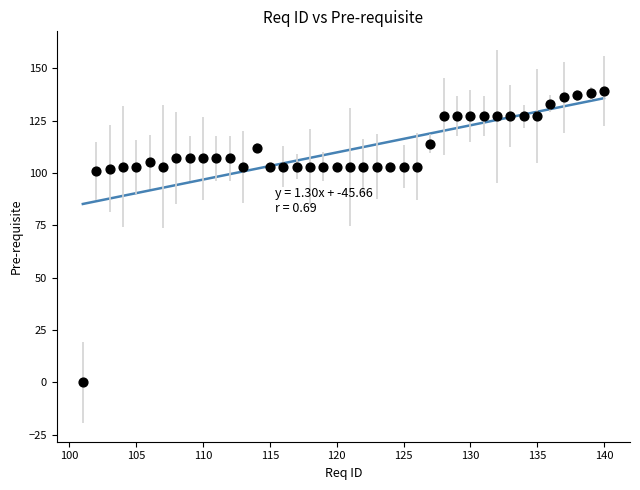

What is the range of Y values (max minus min)?

139